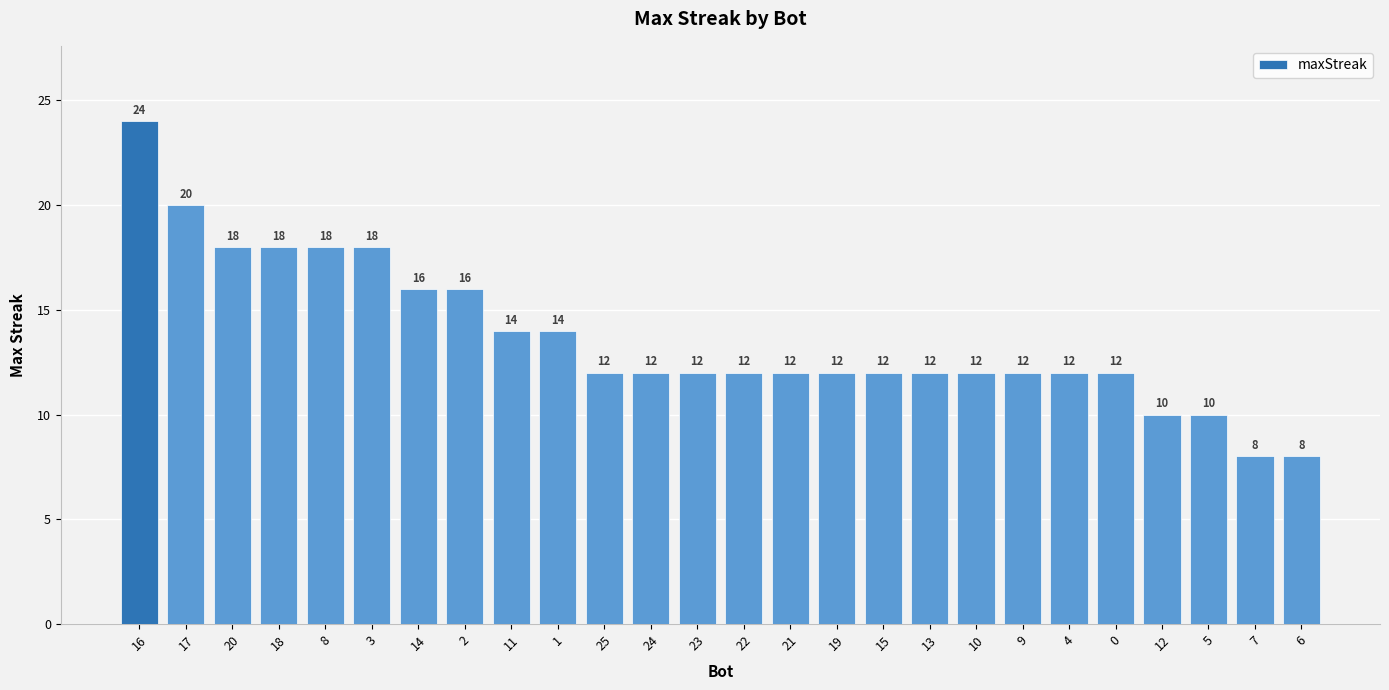

What is the sum of the values at 4 and 11?

26